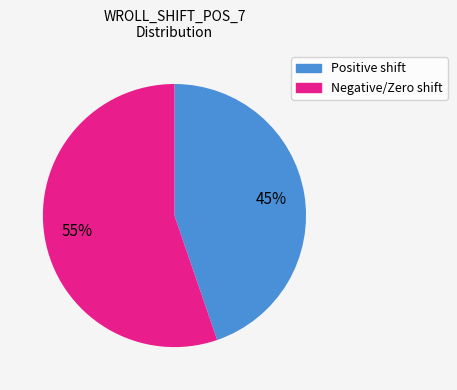

How many slices are in this pie chart?

2